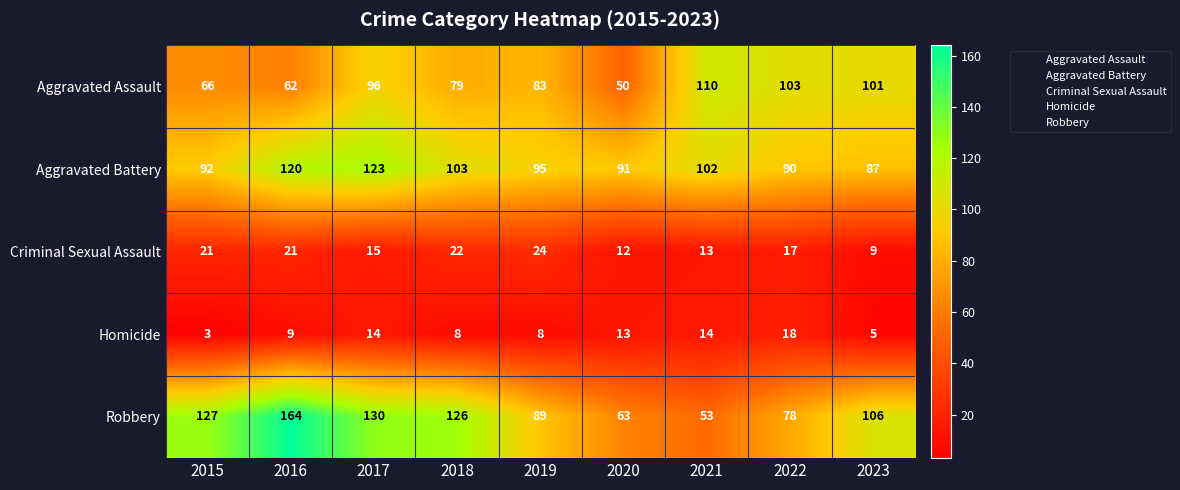

Which category has the lowest value across all series?

2015